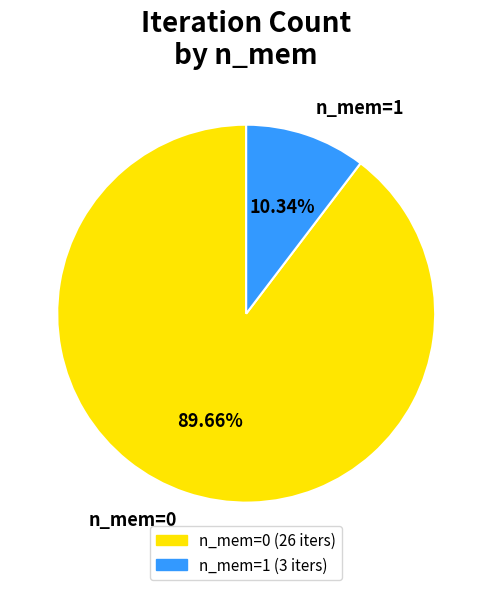

Count the number of slices in the pie.

2